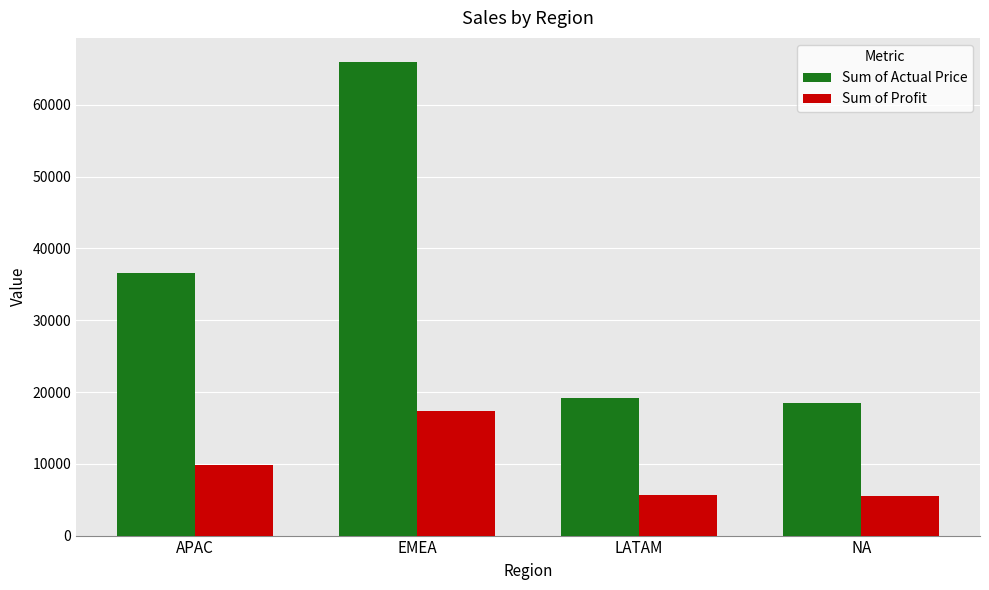

Which series changed the most between APAC and NA?

Sum of Actual Price